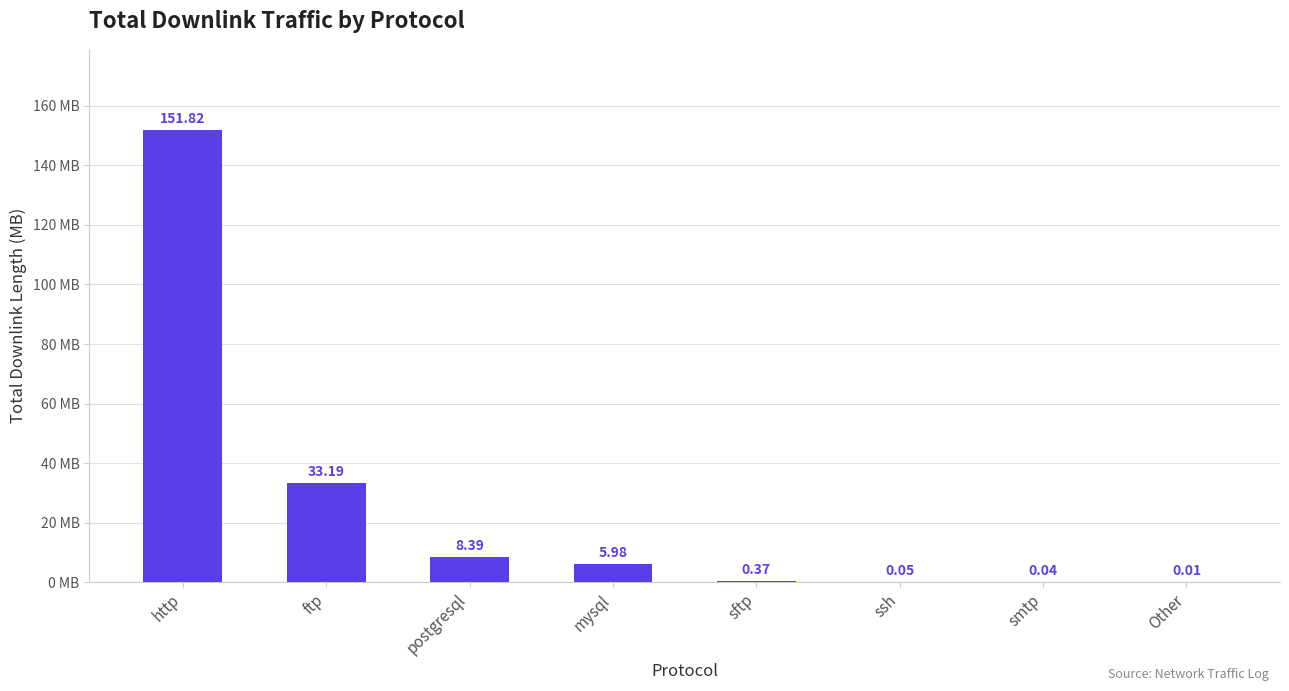

Are the bars horizontal?

No